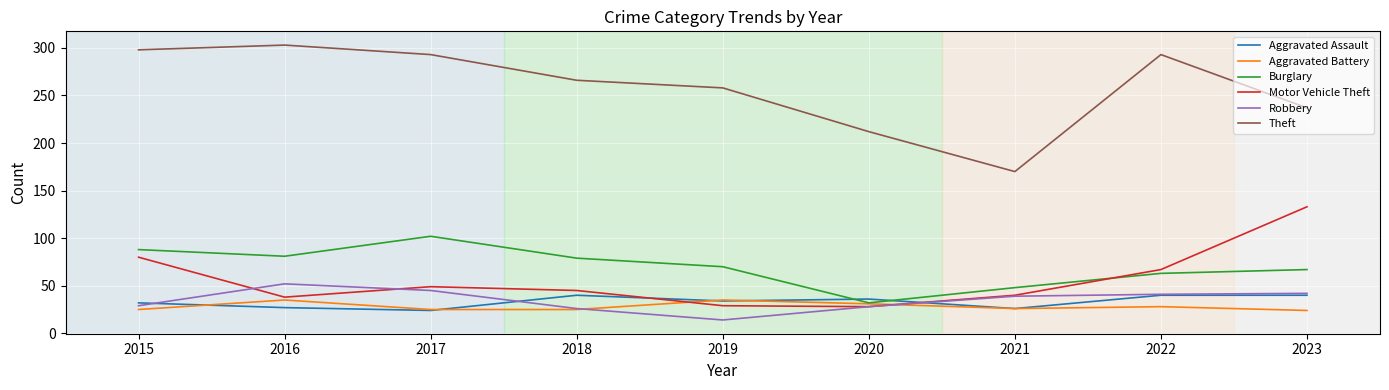

What is the lowest value of the Burglary series?

32